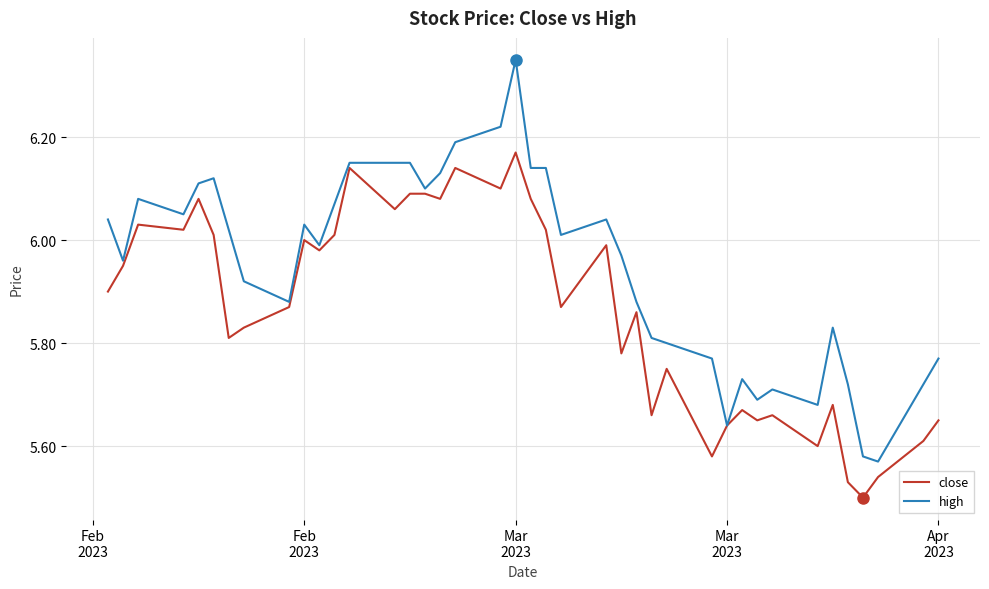

Rank the series by their maximum value, from highest to lowest.

high, close